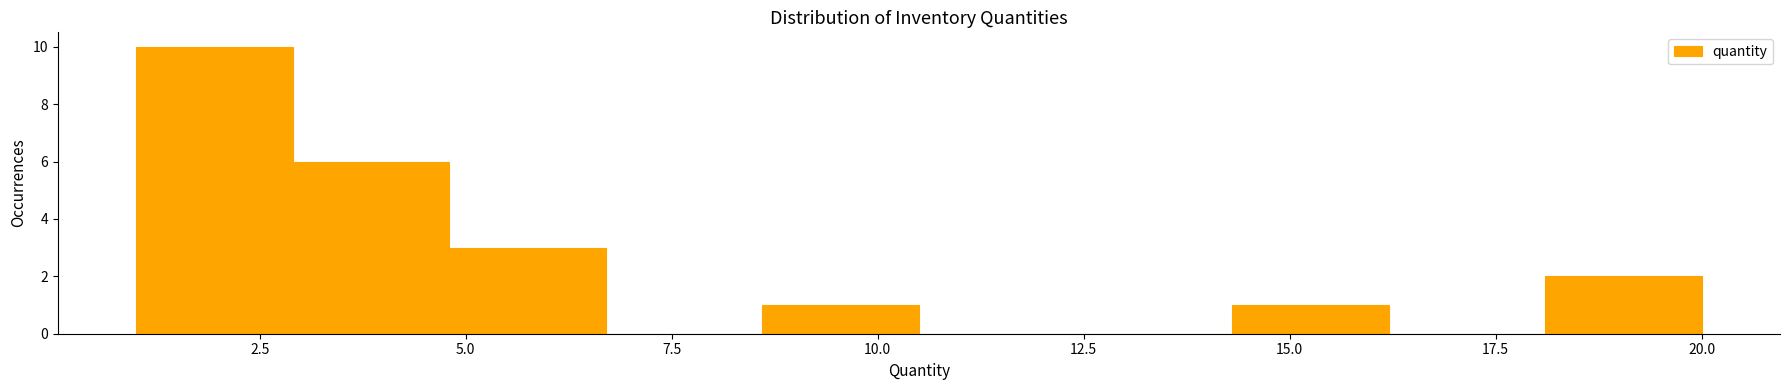

Around what value on the x-axis is the tallest bar? Give the approximate position of its centre, as read against the axis.

2.0